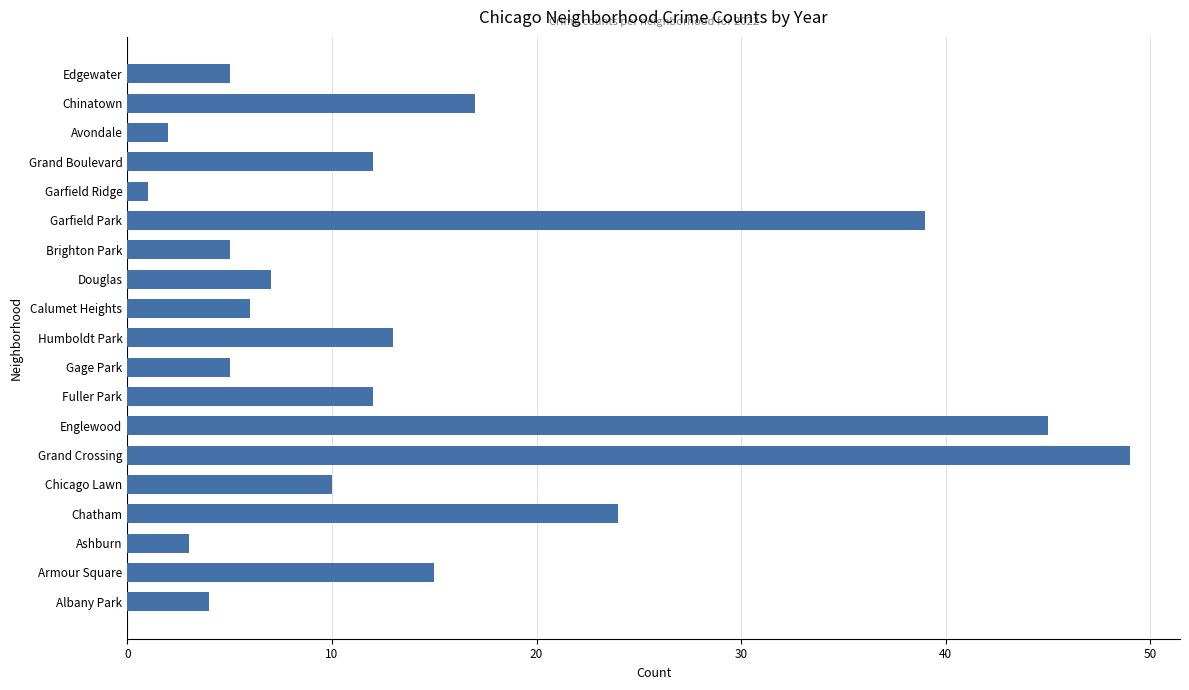

How many categories are shown in the chart?

19